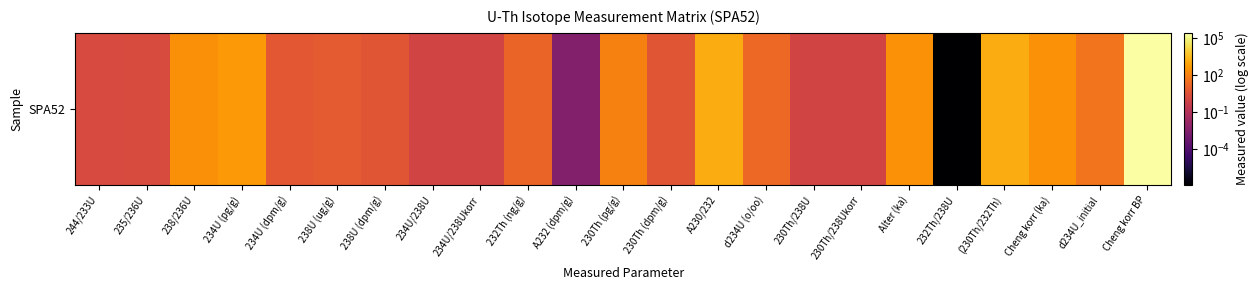

What is the sum of the values at A232 (dpm/g) and 238/236U?

269.0